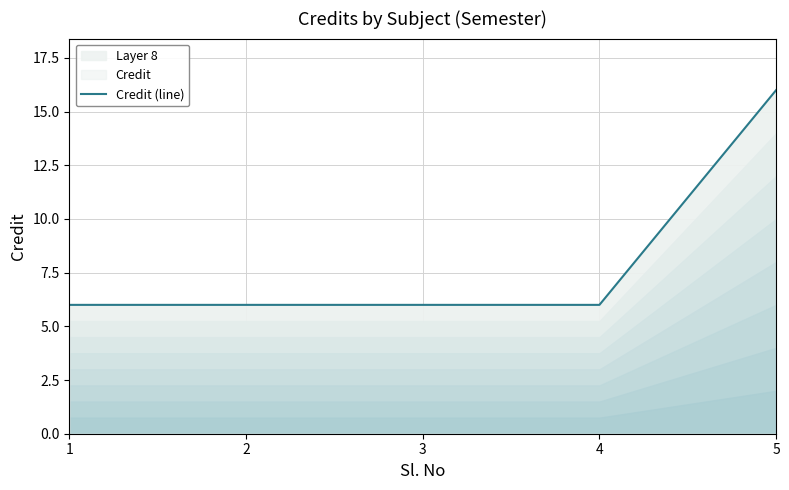

What is the value of the 5th point from the left?

16